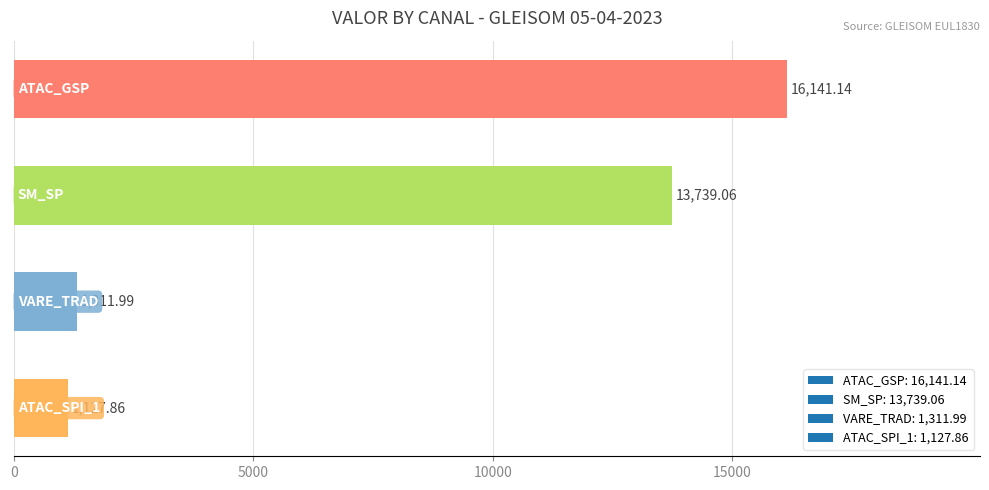

What is the average value?

8080.0